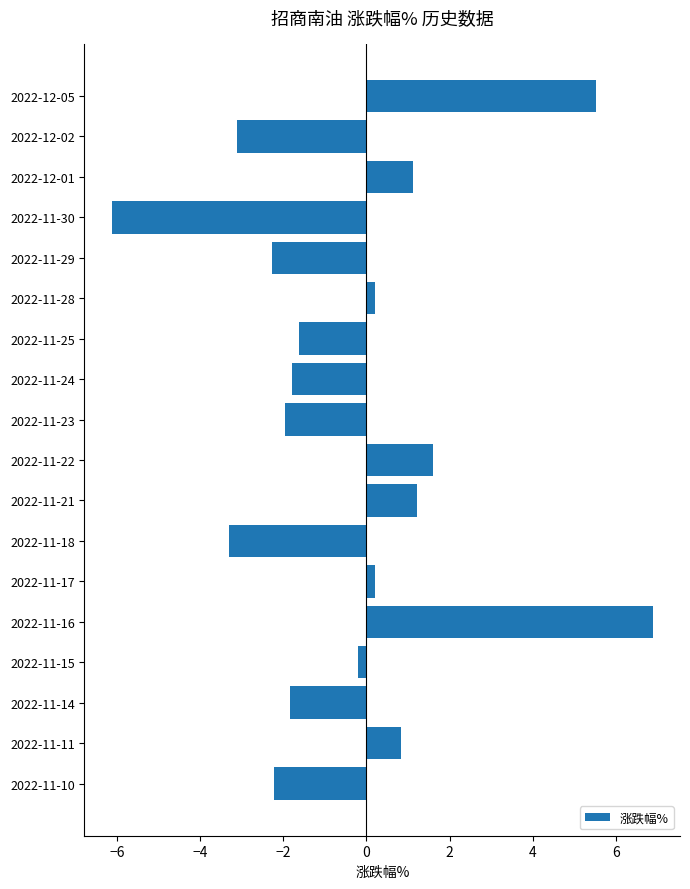

What is the label of the 3rd bar from the top?

2022-12-01